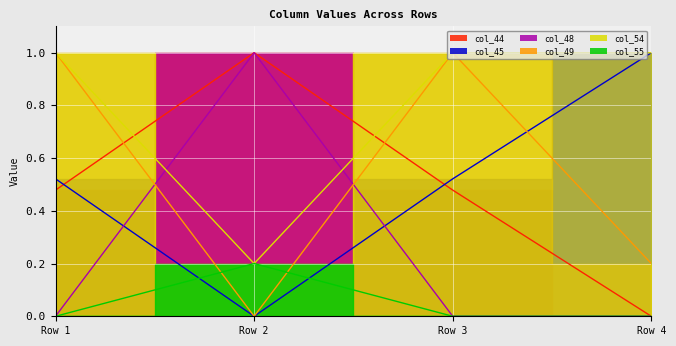

Rank the series by their maximum value, from lowest to highest.

col_54, col_44, col_45, col_48, col_49, col_55